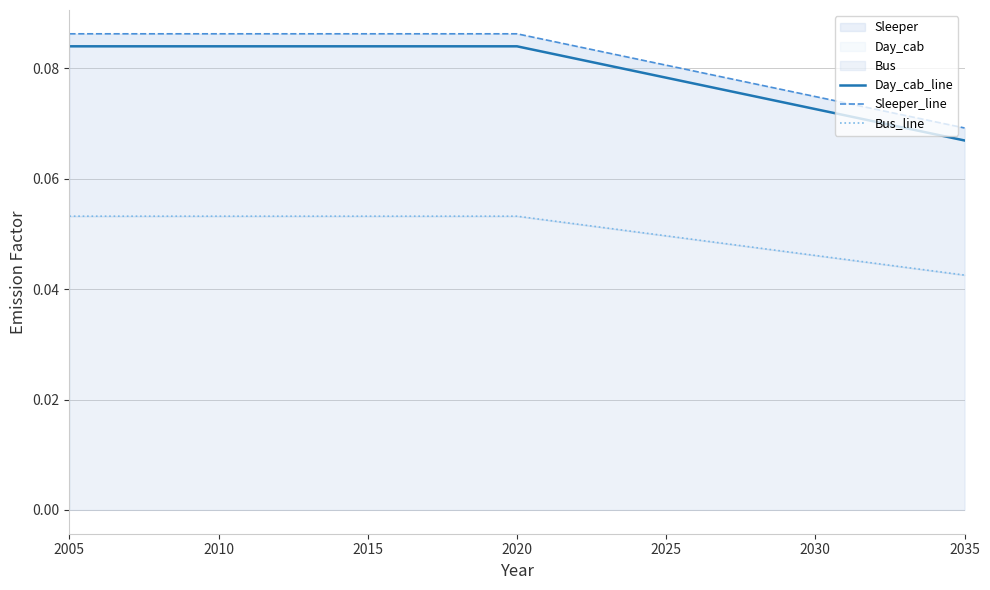

Which series has the largest total across all categories?

Sleeper_line